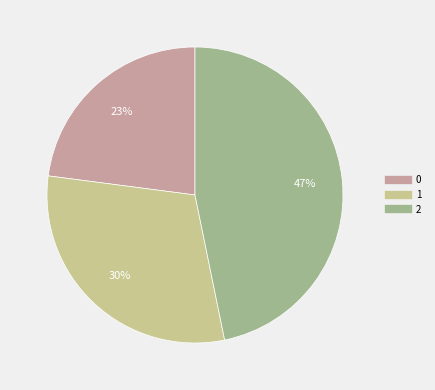

Rank the categories by value from lowest to highest.

0, 1, 2